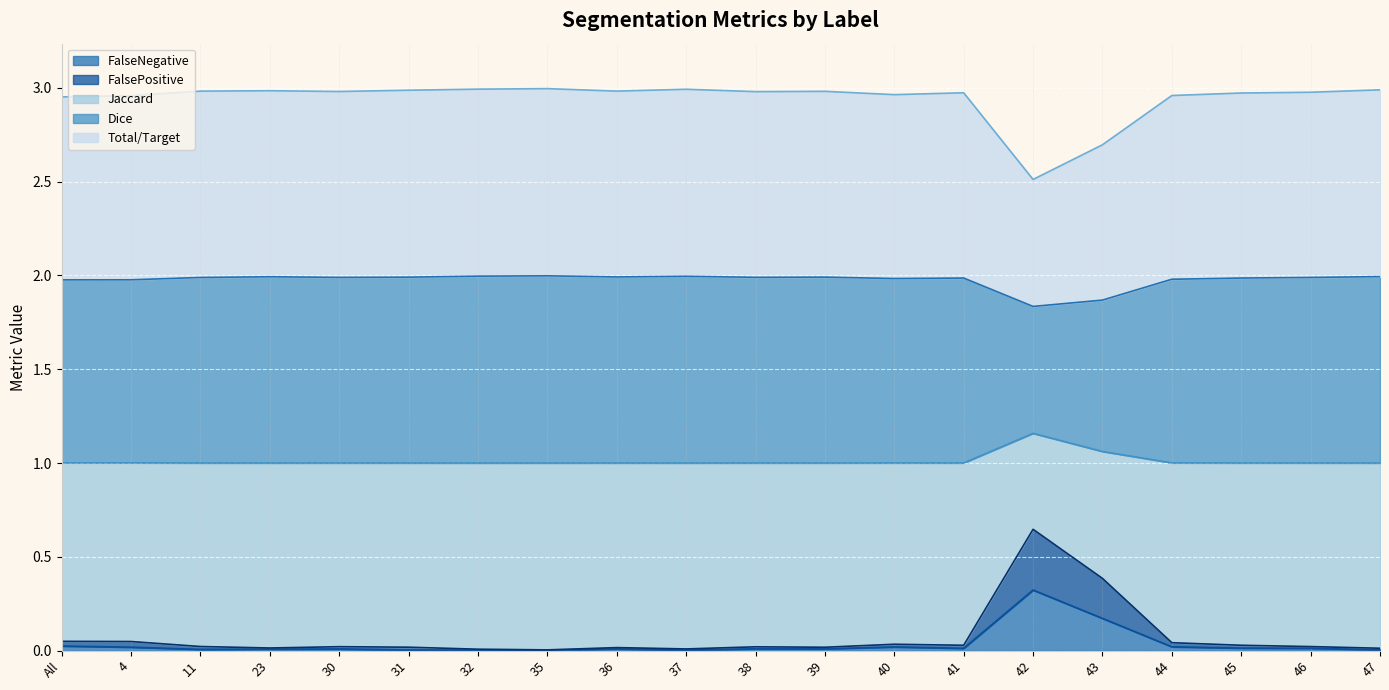

Which series changed the most between 4 and 37?

Dice